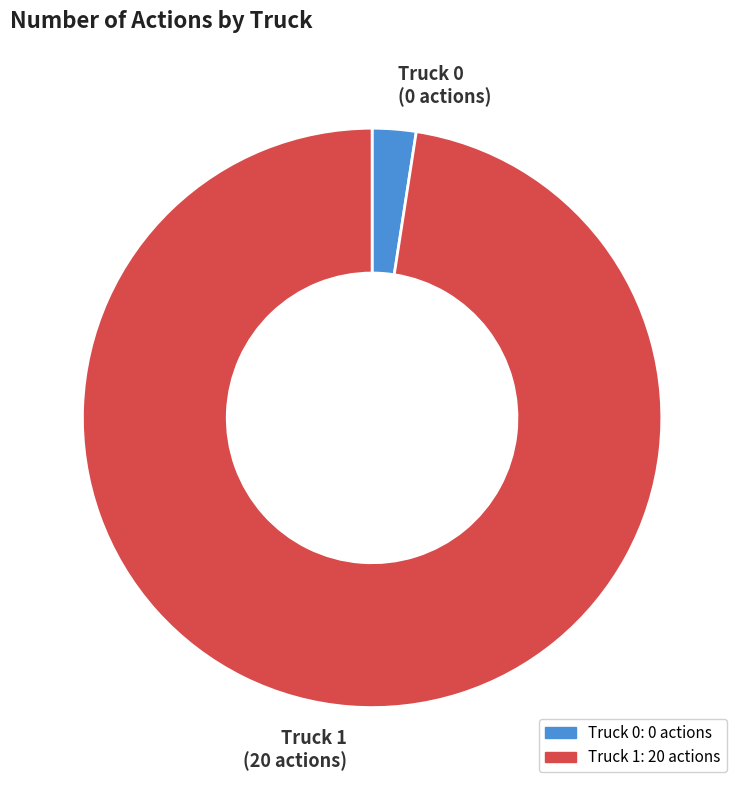

The Truck 1 slice represents 91% of the pie. True or false?

False